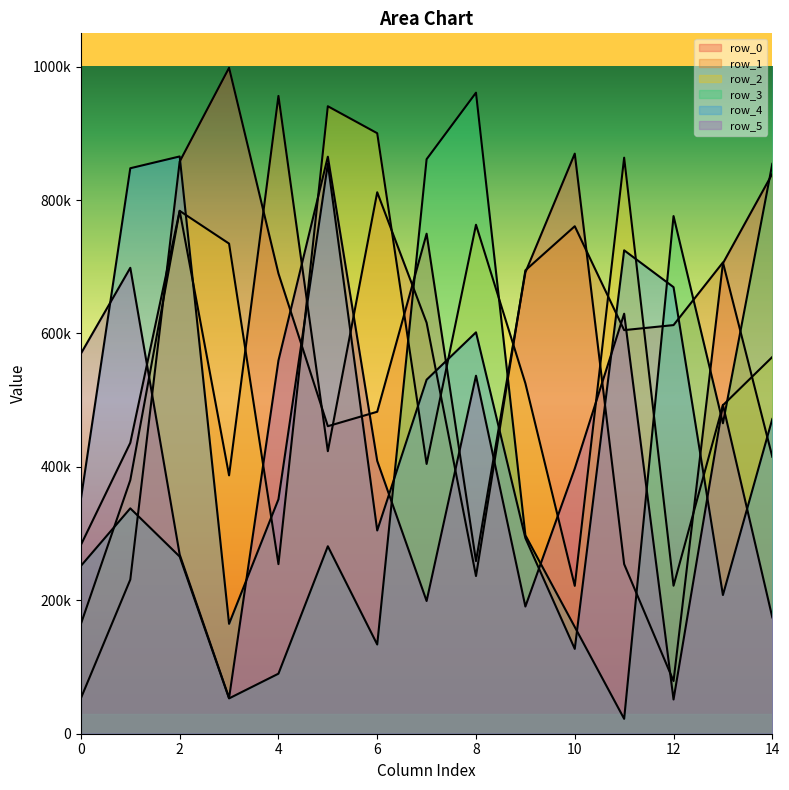

Between 5 and 7, which series saw the biggest shift?

row_5